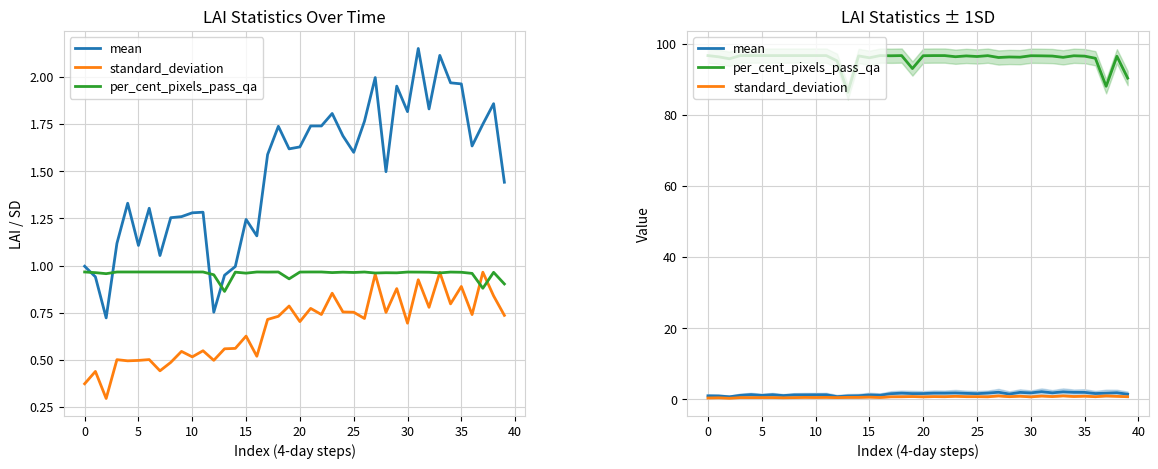

Is it true that per_cent_pixels_pass_qa equals 96.4 at 38?

True